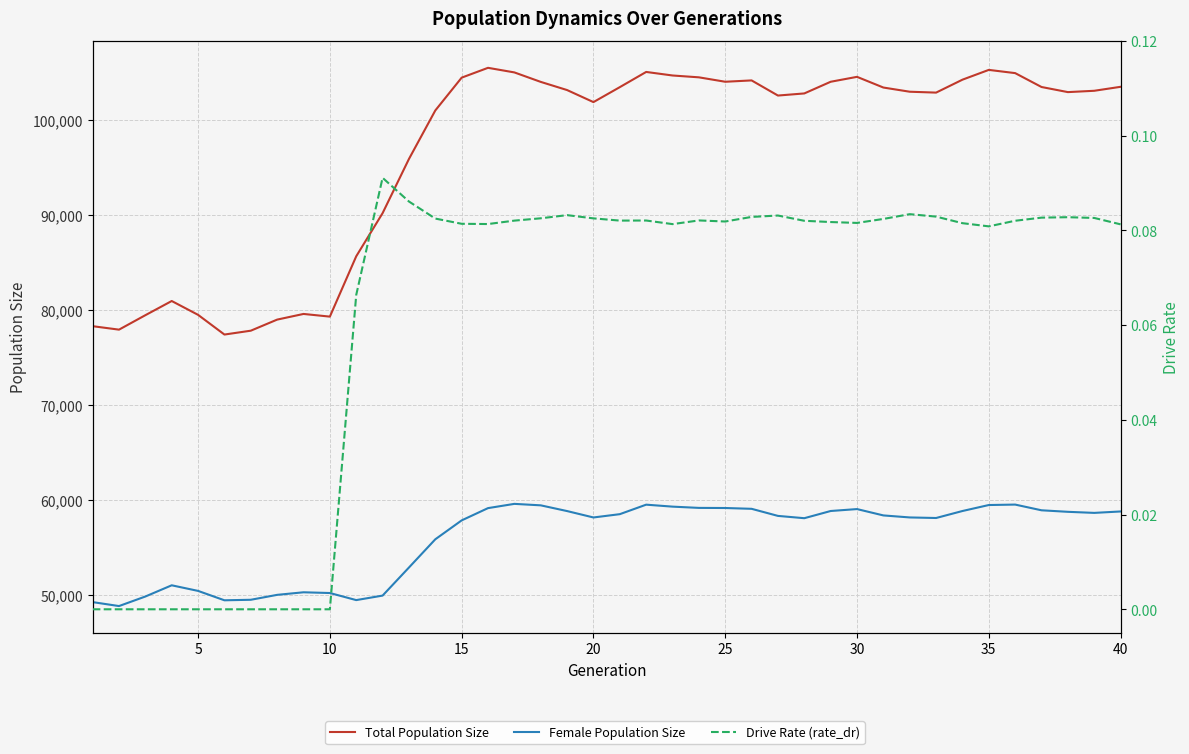

True or false: Total Population Size has more than 1 interior local peaks.

True